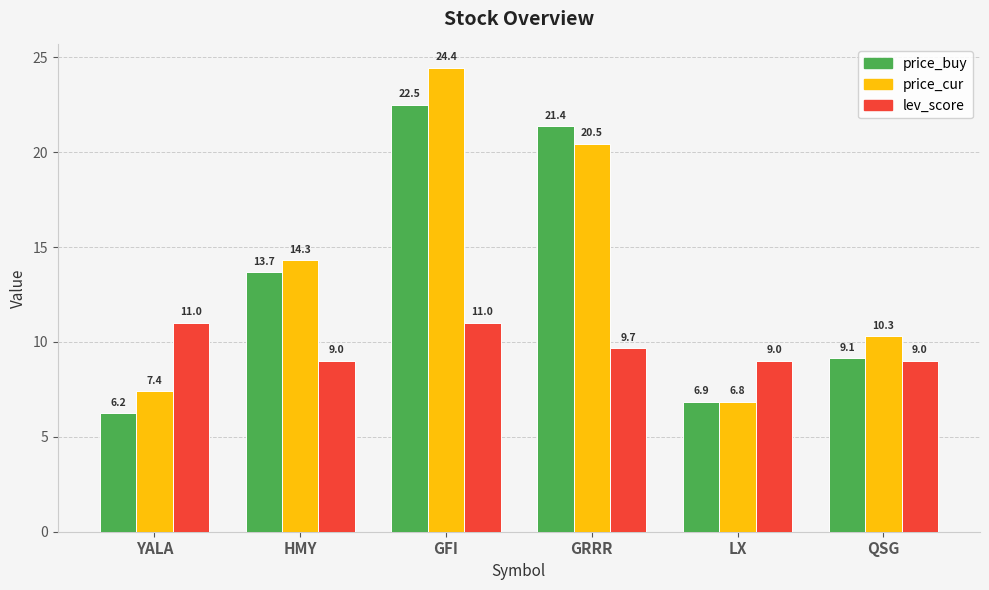

The value of price_cur at GRRR is 10.6. True or false?

False